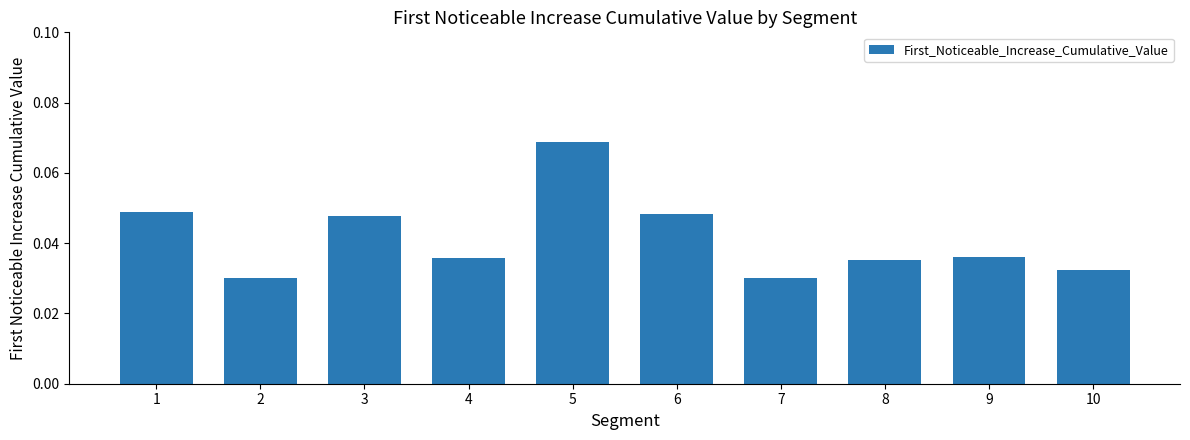

How many values are between 0 and 1?

10